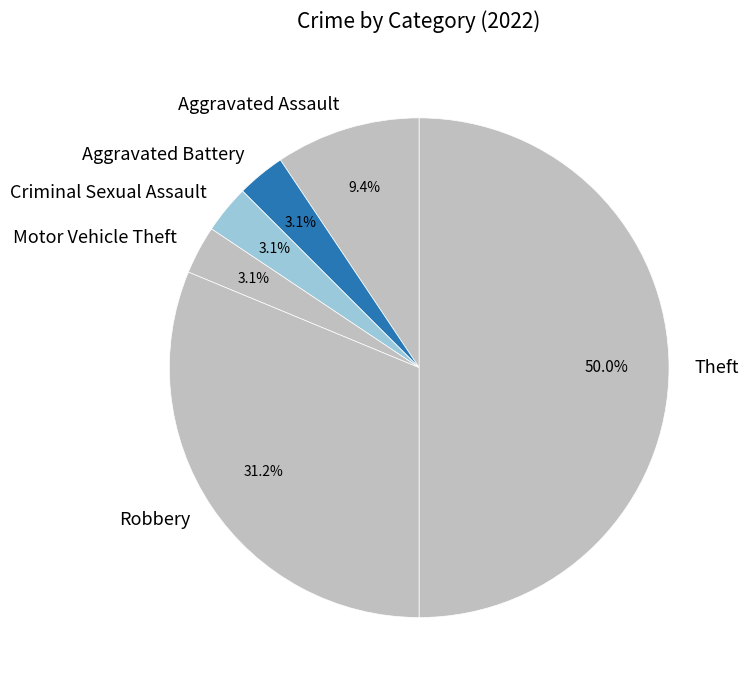

Does Aggravated Battery represent more than half of the total?

No